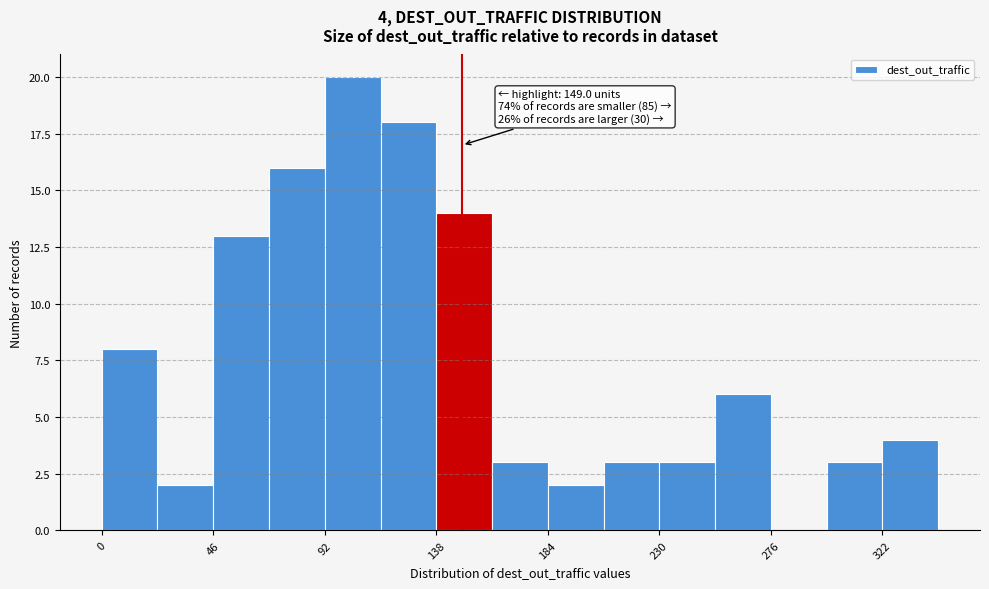

Which range on the x-axis has the tallest bar?

90 to 115